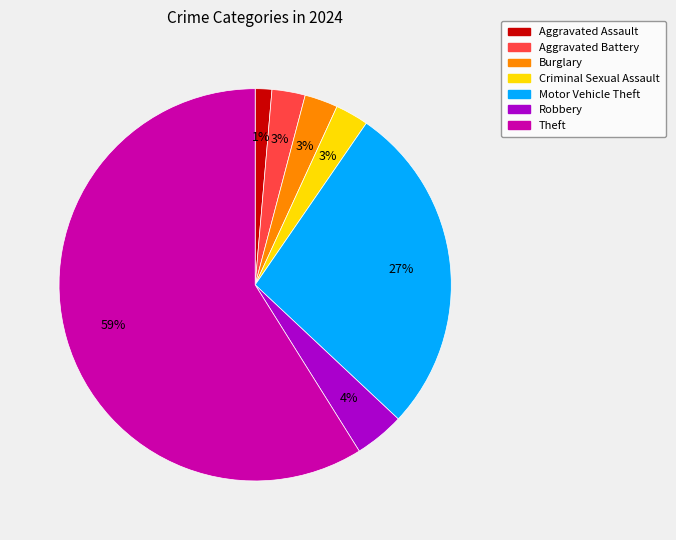

Which slice represents more than half of the pie?

Theft